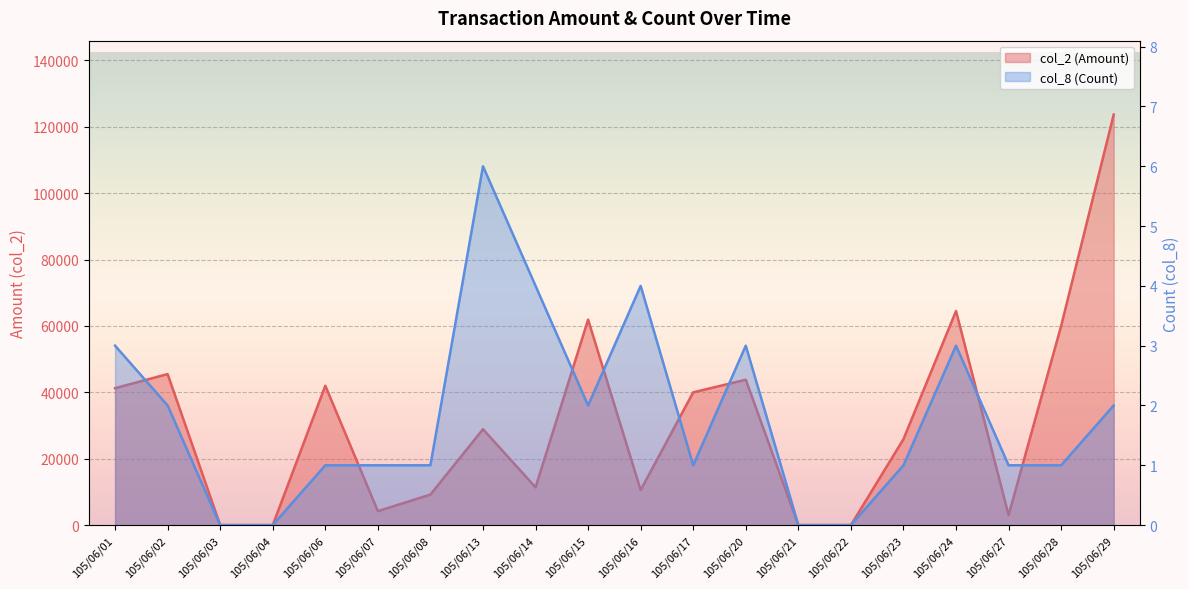

What value does the col_8 (Count) series have at 105/06/01?

3